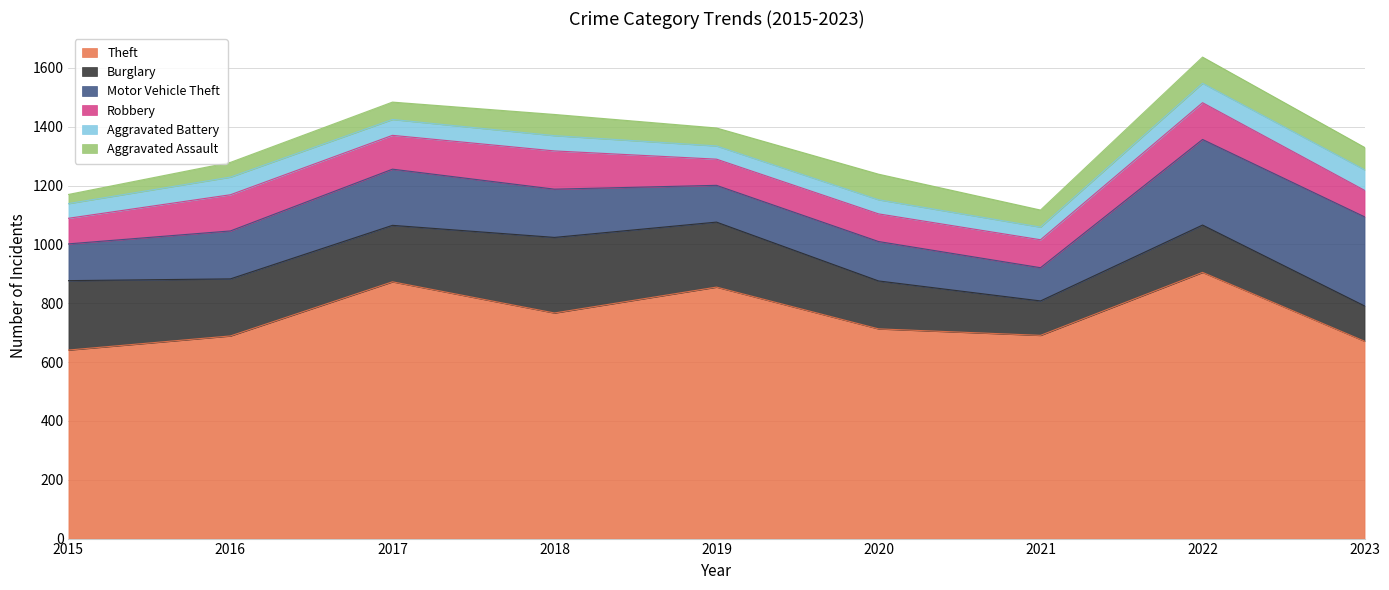

What is the sum of the Motor Vehicle Theft values at 2016 and 2021?

276